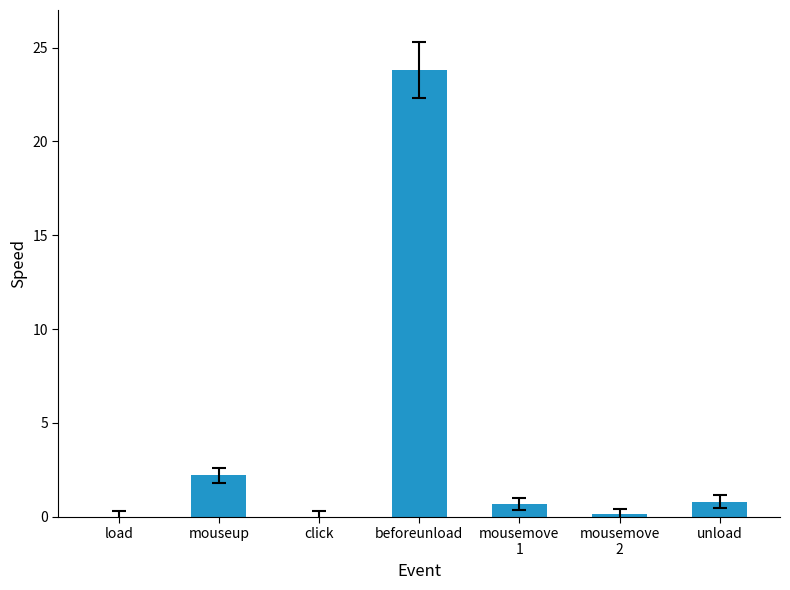

How many series are shown in this chart?

1